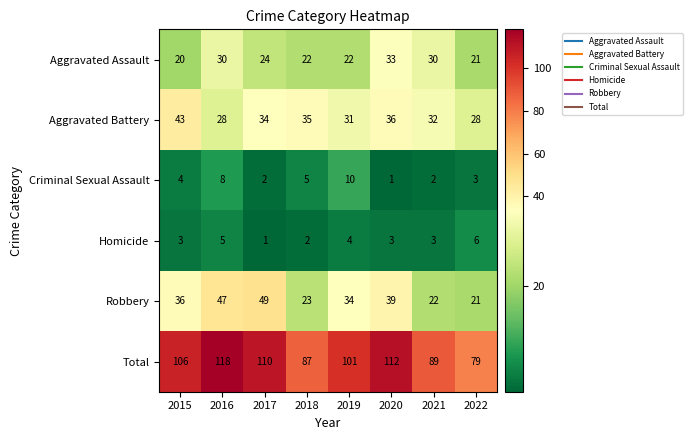

What is the average value of the Aggravated Battery series?

33